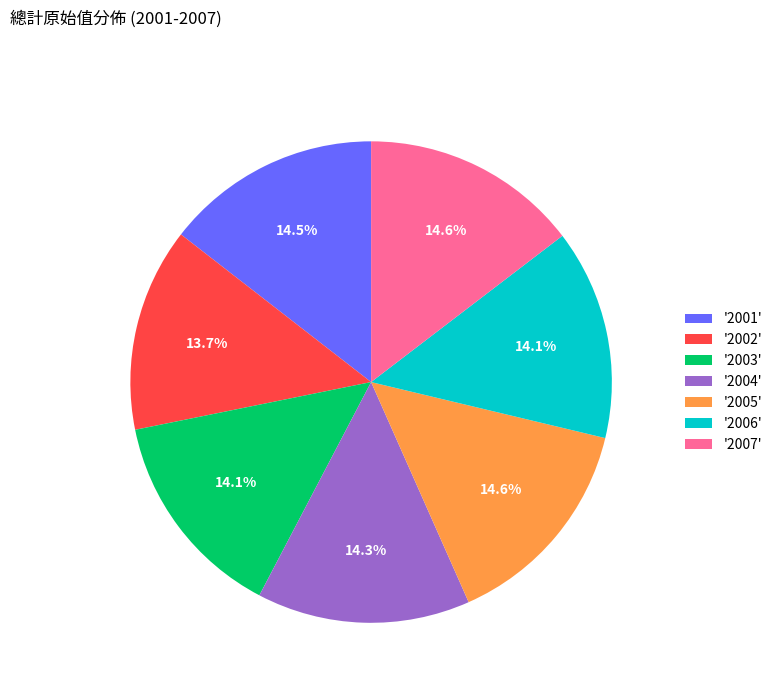

Is there any slice that represents more than half of the pie?

No